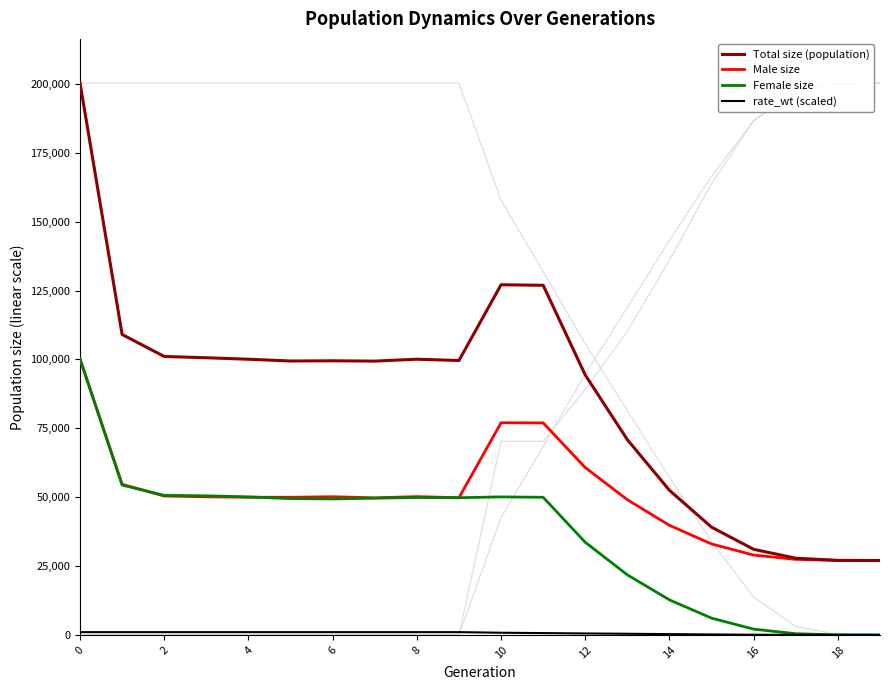

True or false: Female size has a value of 19974.8 at 12.

False